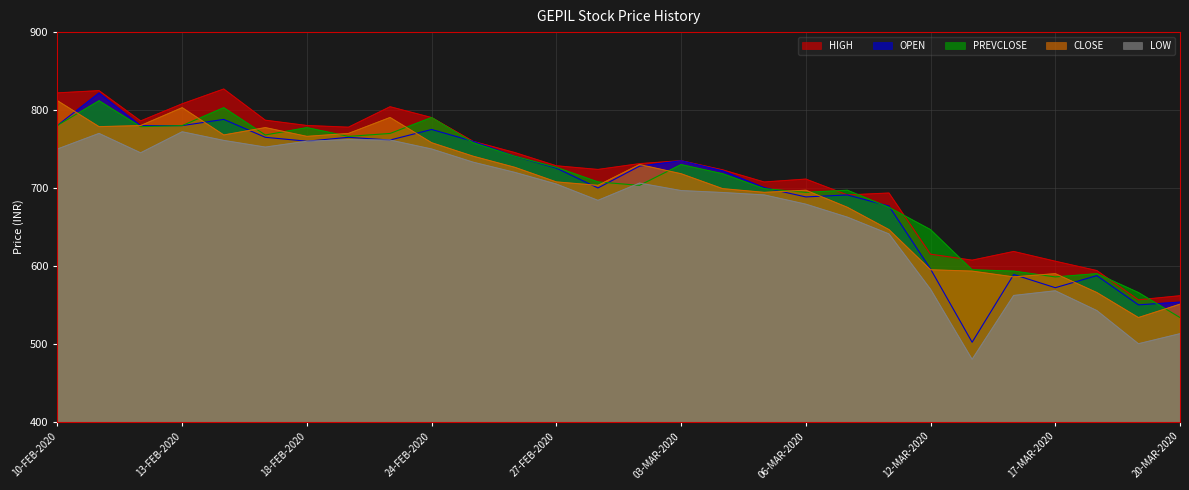

In HIGH, how many points are higher than both neighbors (excluding endpoints)?

7